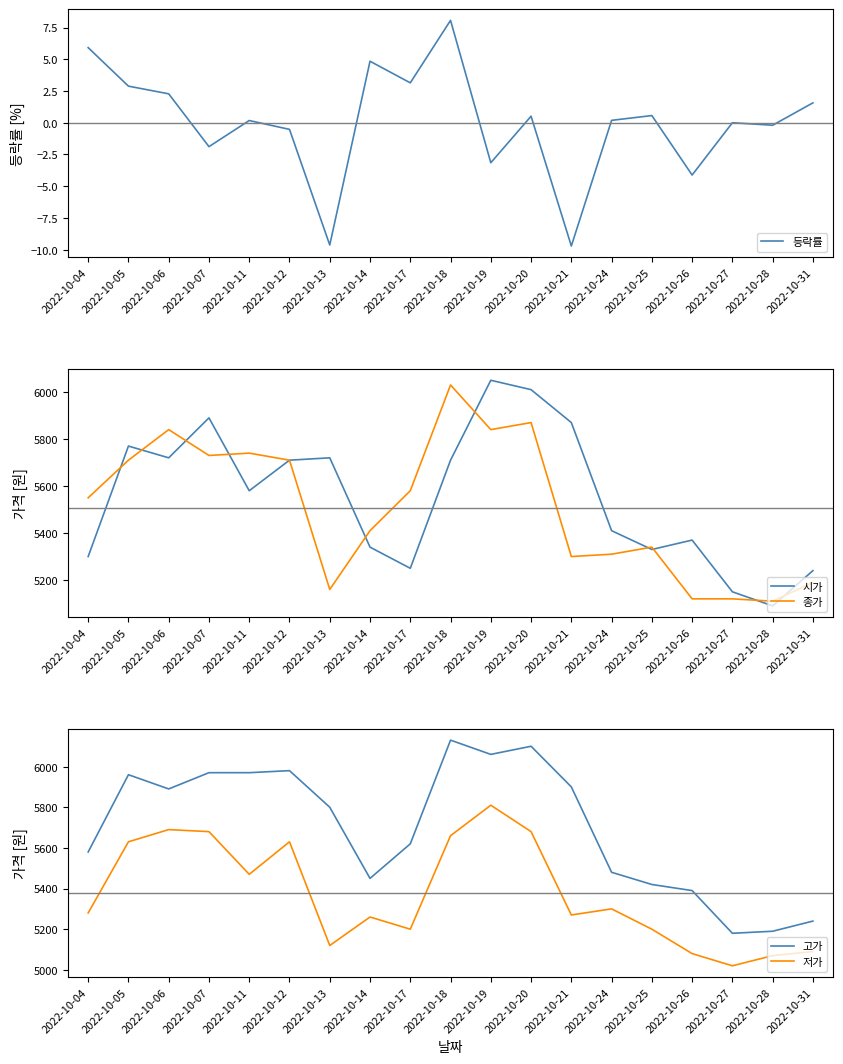

Rank the series by their maximum value, from lowest to highest.

등락률, 저가, 종가, 시가, 고가